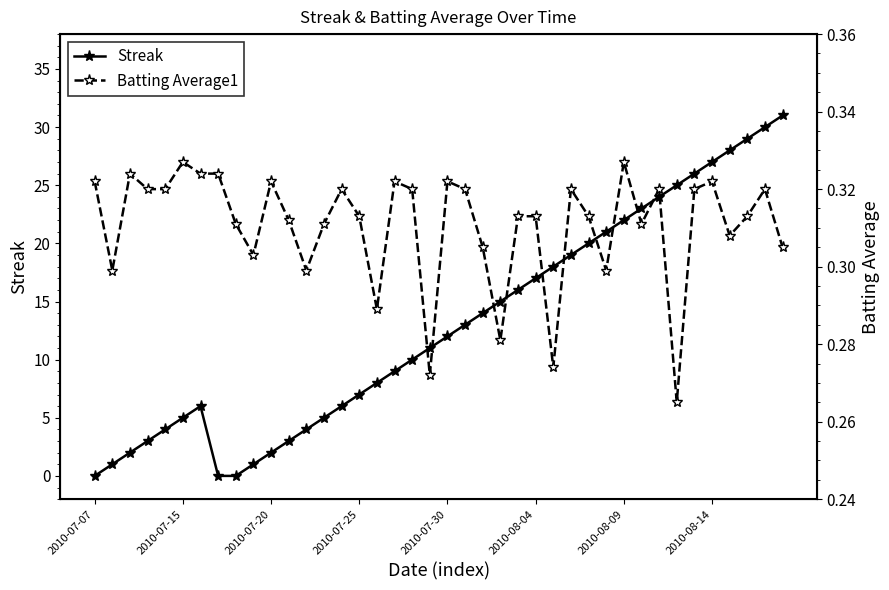

How many interior local peaks does the Streak series have?

1